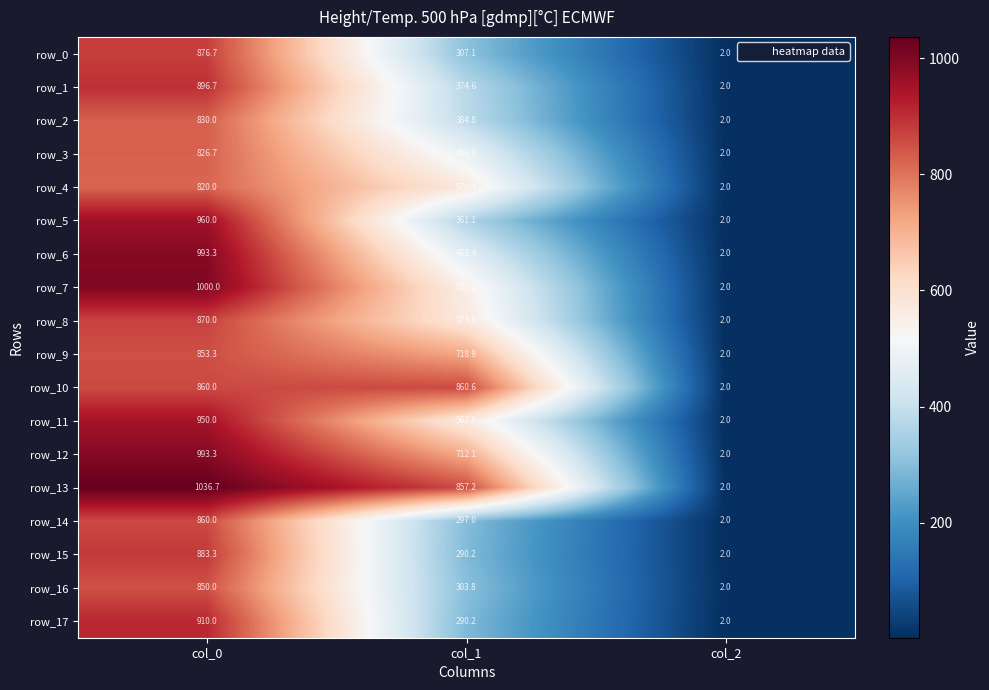

At which label is row_6 closest to 497?

col_1